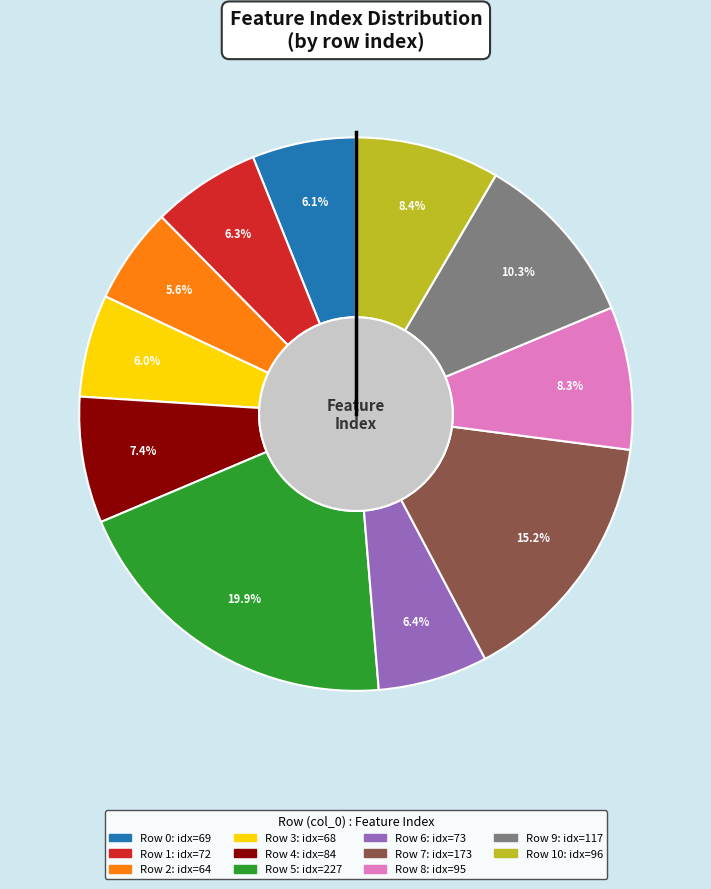

Does any single category account for the majority?

No